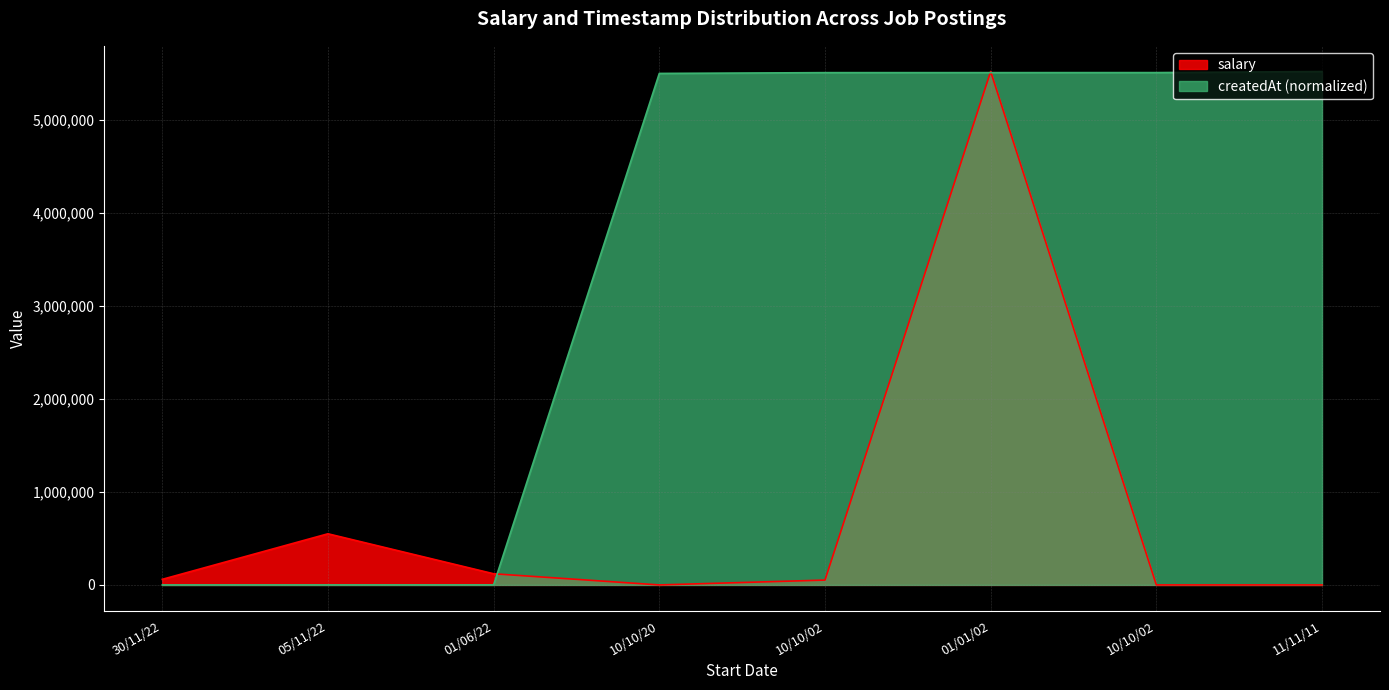

True or false: salary has a value of -3735044.4 at 10/10/02.

False